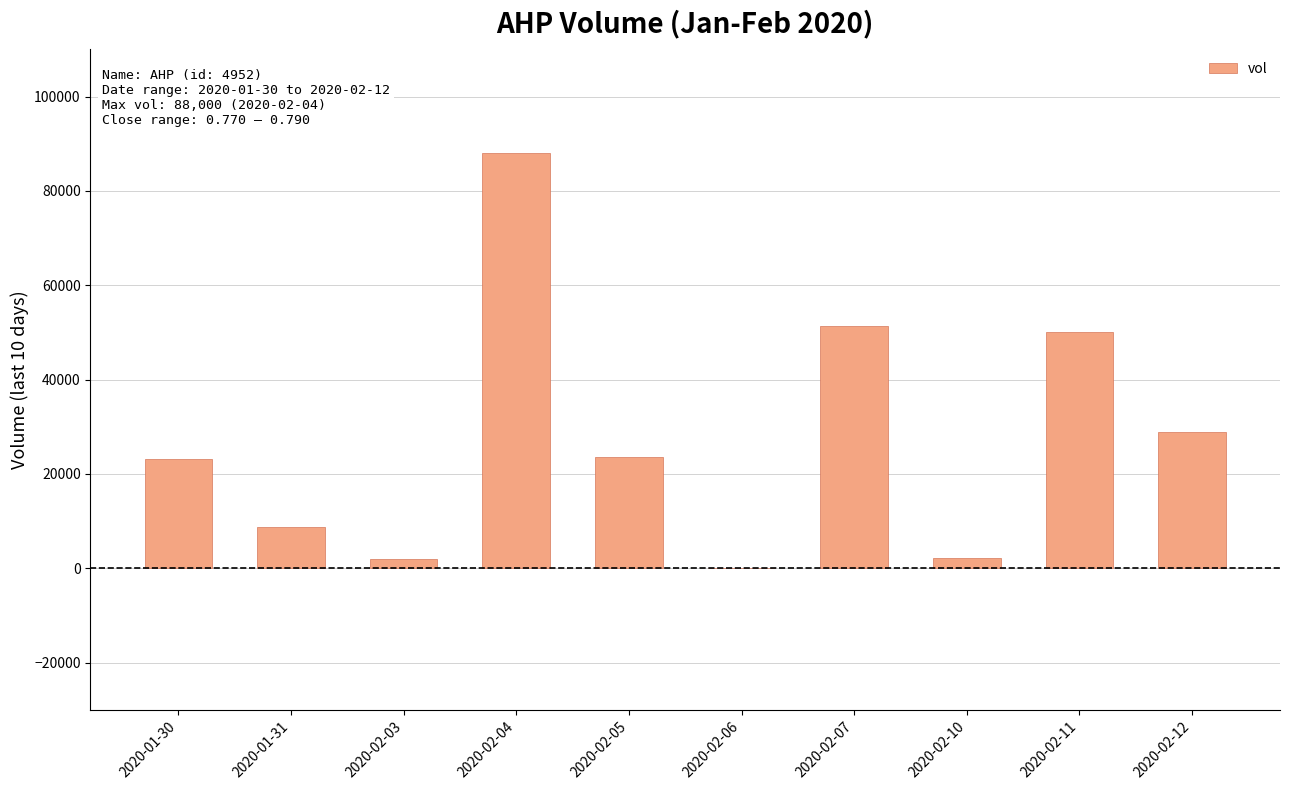

The value at 2020-02-05 is 23700. True or false?

True